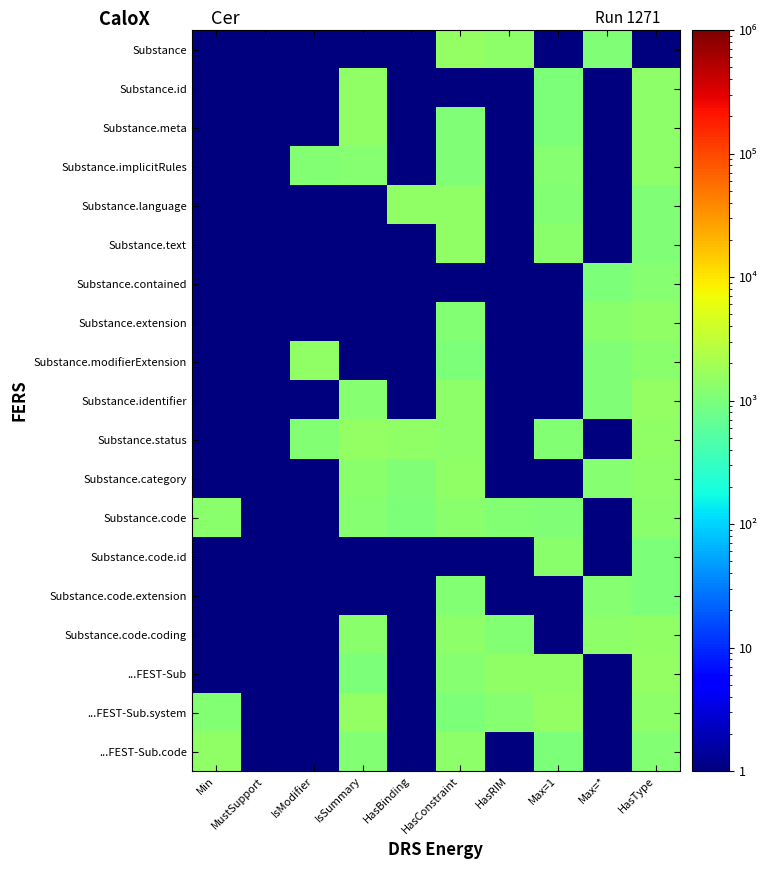

How many categories are shown in the chart?

10